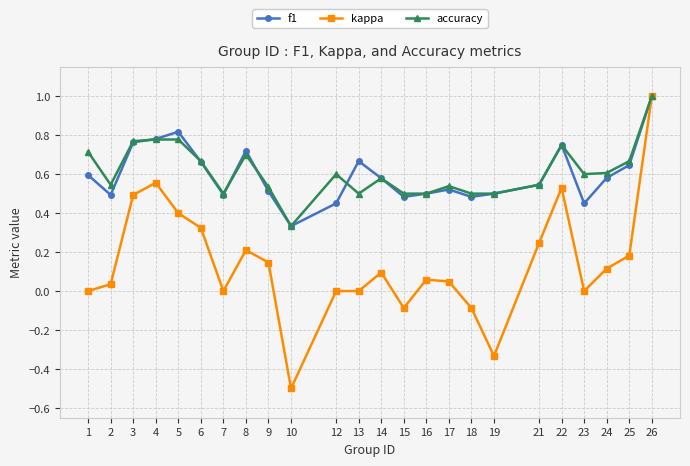

Is it true that f1 equals 0.3 at 7?

False